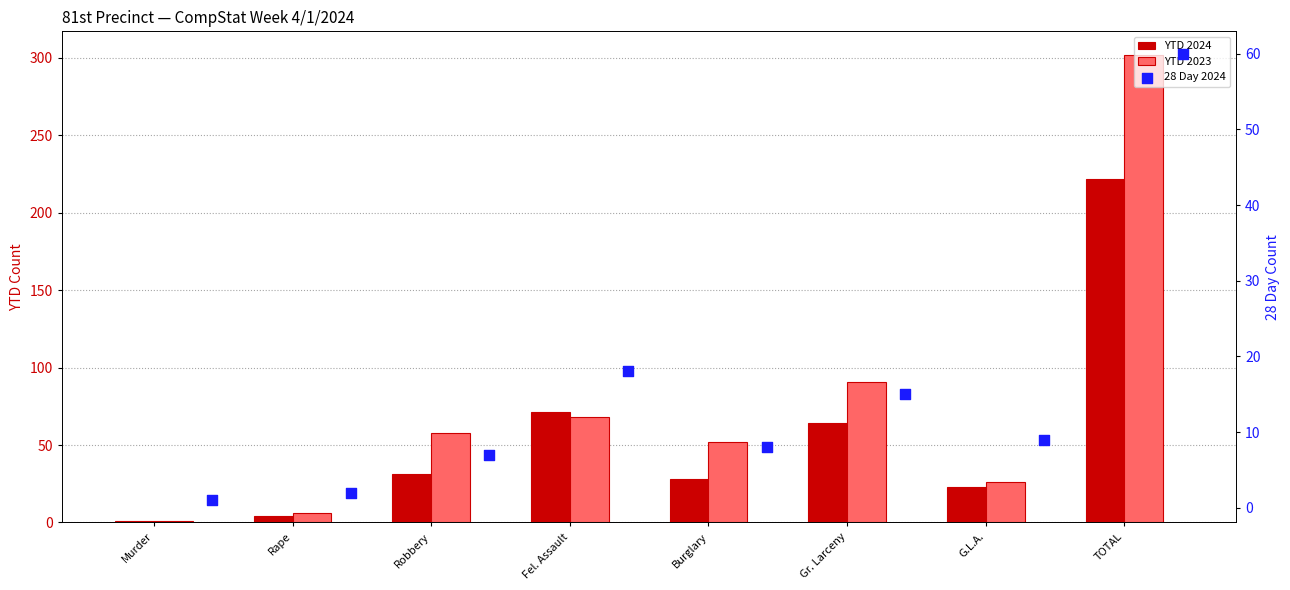

At which category is the sum across all series the highest?

TOTAL